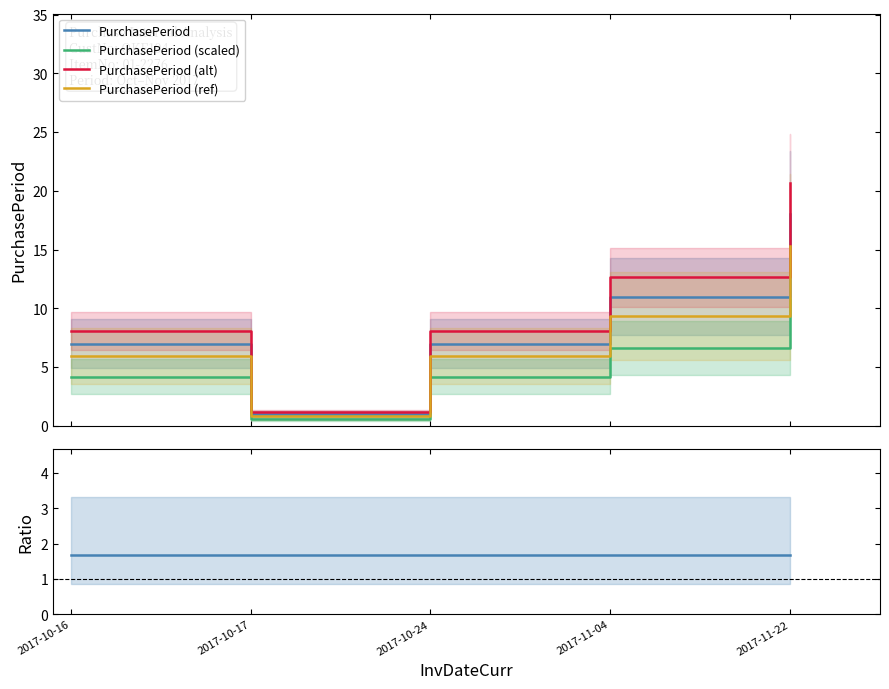

Which category has the highest value across all series?

2017-11-22